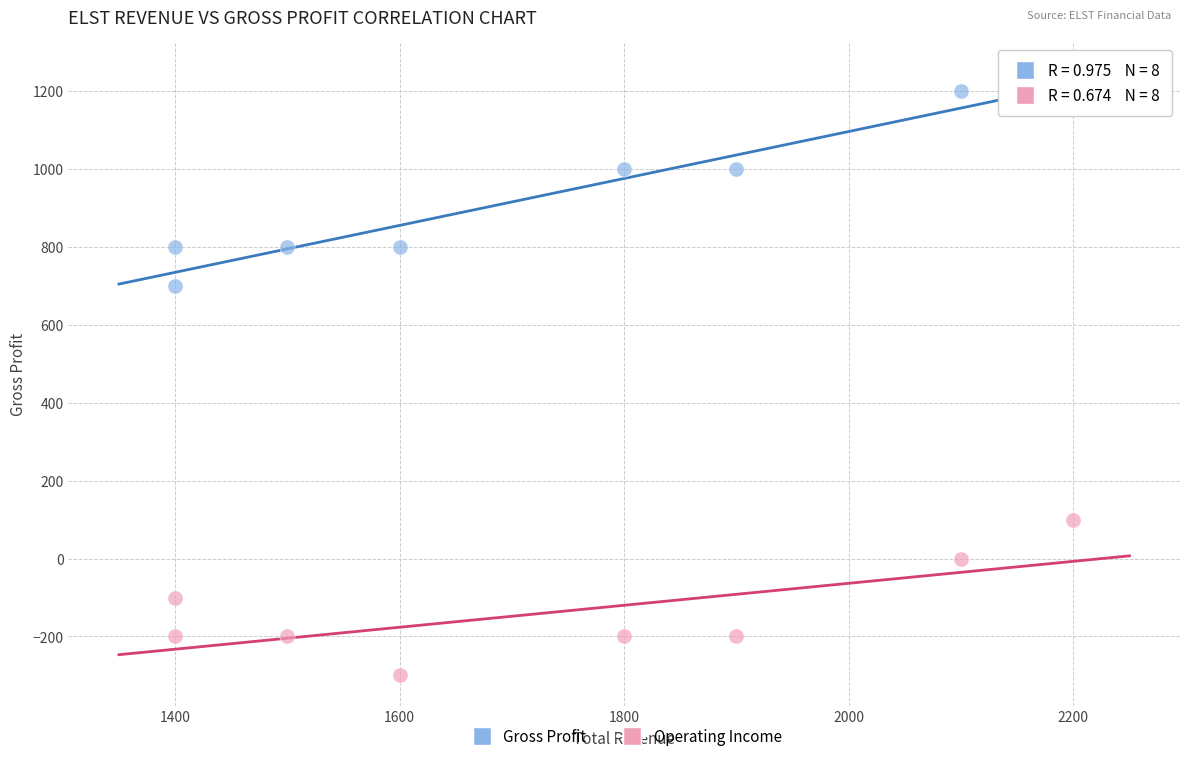

What is the X range (max minus min) for the scatter plot?

800